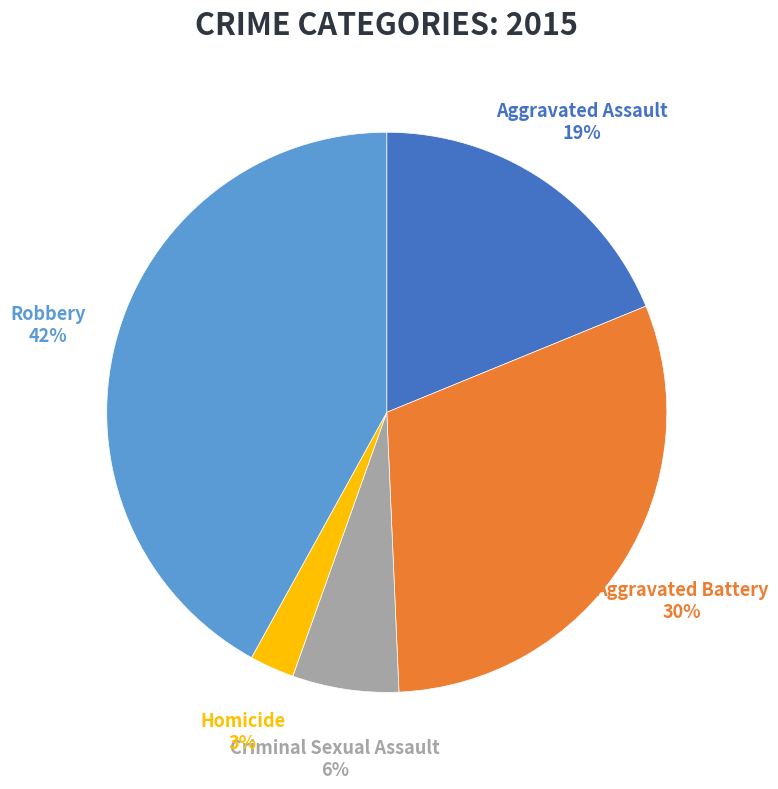

Between Homicide and Criminal Sexual Assault, which is larger?

Criminal Sexual Assault